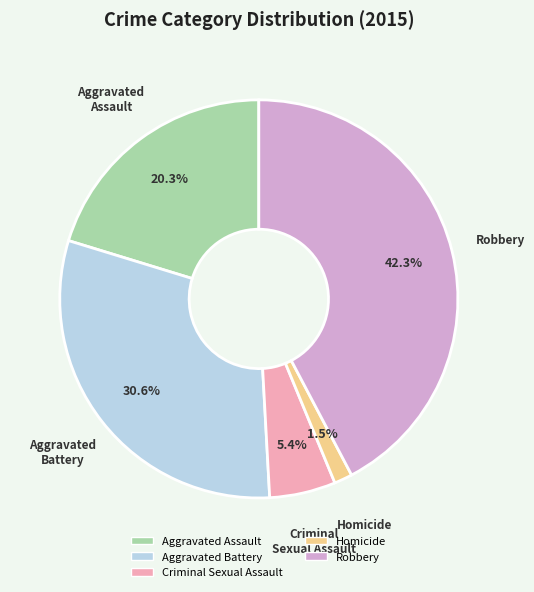

Between Aggravated Assault and Robbery, which is larger?

Robbery